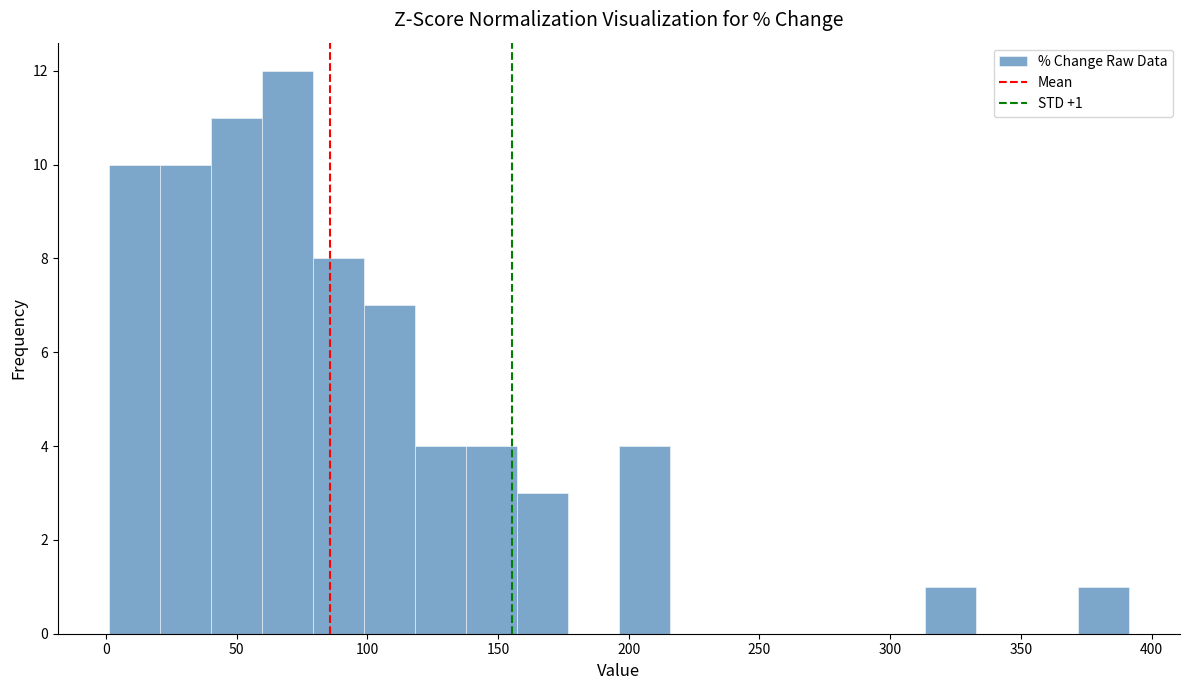

Around what value on the x-axis is the tallest bar? Give the approximate position of its centre, as read against the axis.

70